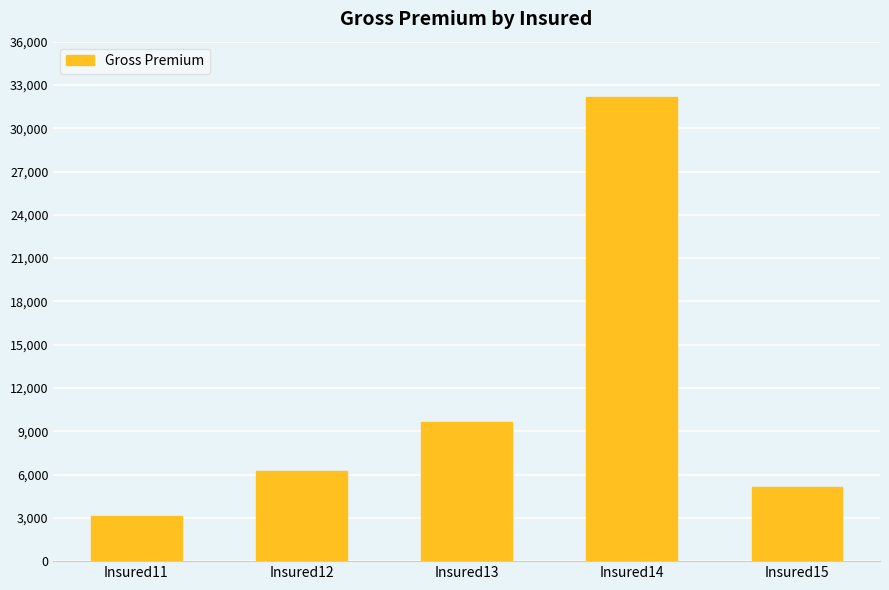

Are the bars horizontal?

No